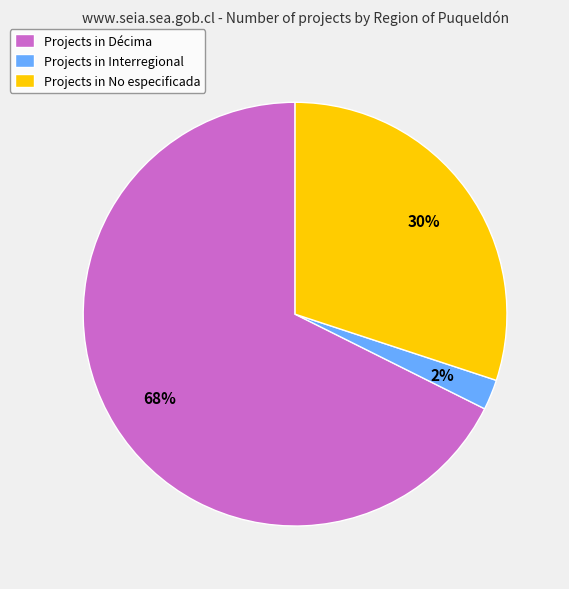

Which slice is the largest?

Projects in Décima